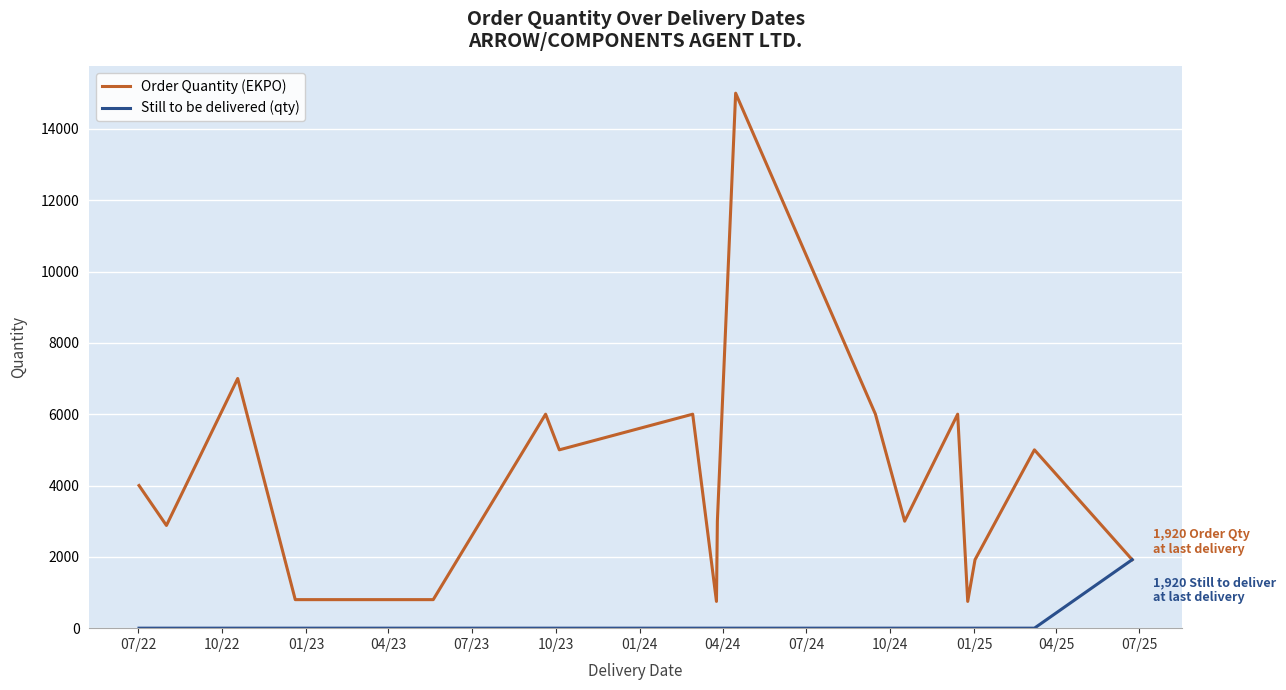

List the series in order of their peak value, lowest first.

Still to be delivered (qty), Order Quantity (EKPO)